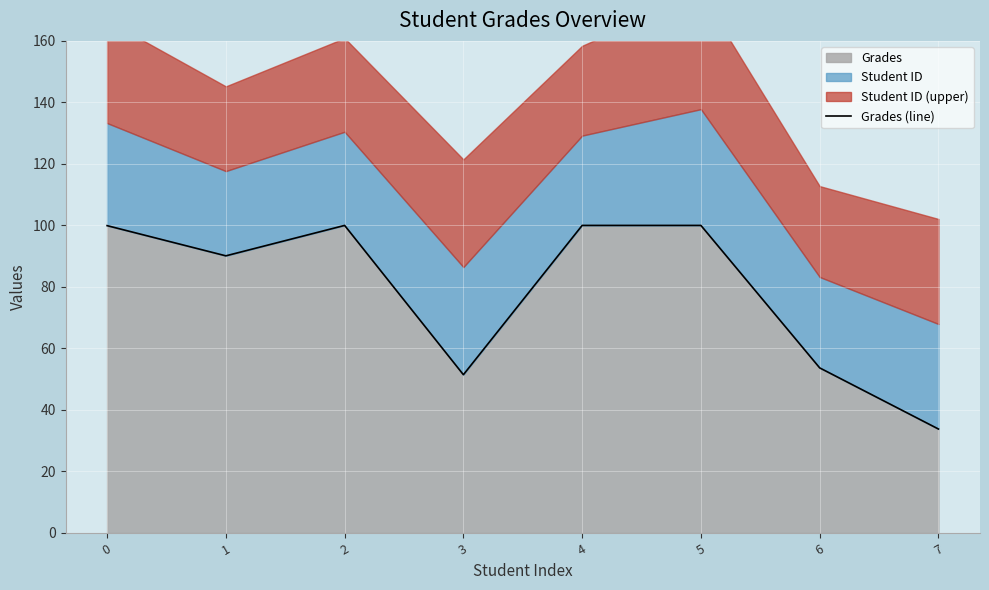

Where is the first local maximum?

2